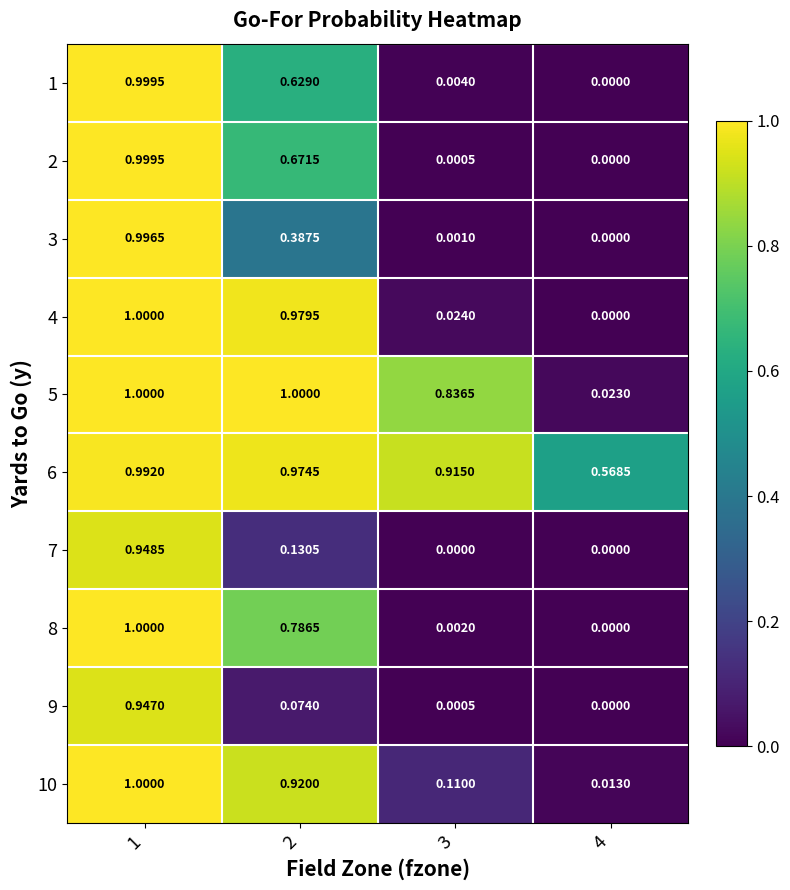

At which category is the sum across all series the highest?

1